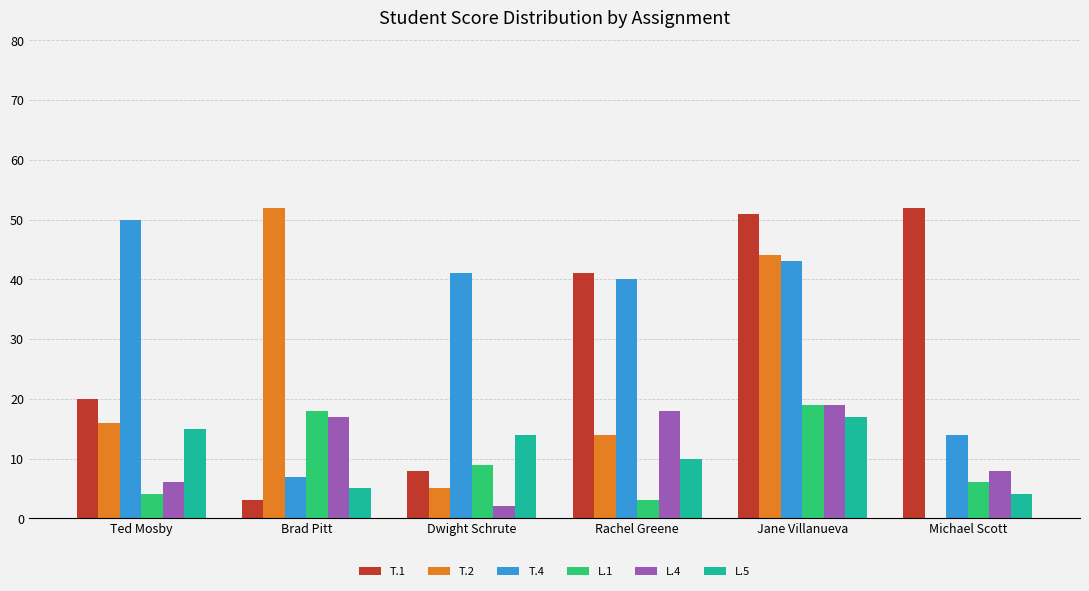

Does the chart contain stacked bars?

No